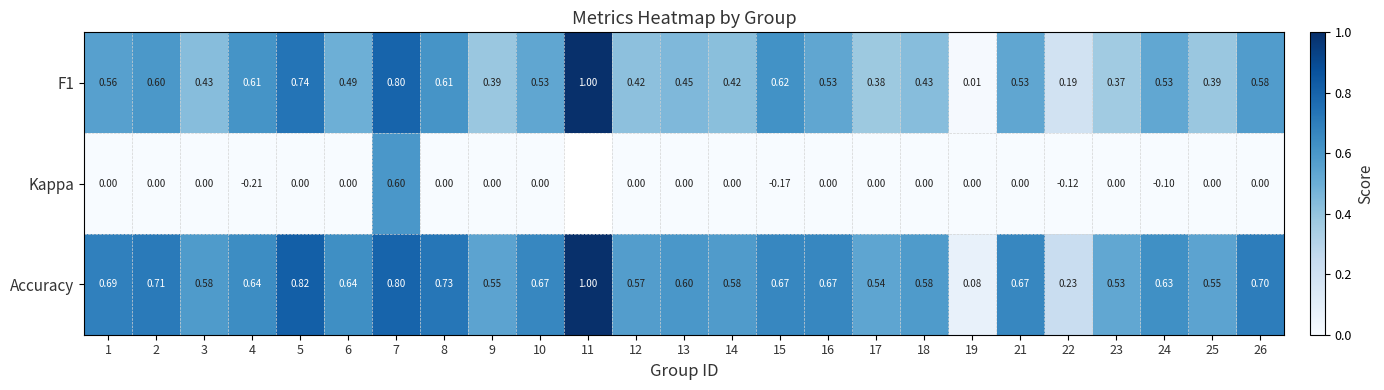

Is the value of Kappa at 24 greater than the value of Accuracy at 2?

No